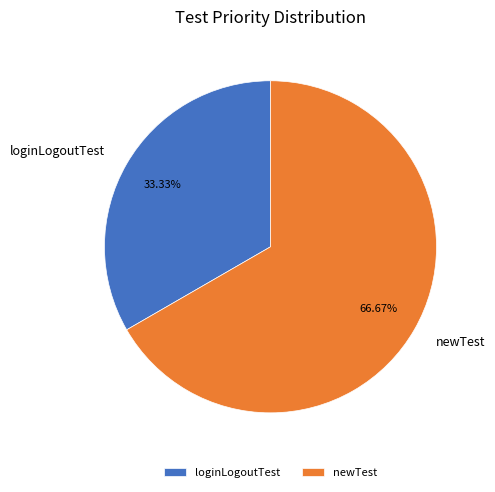

Is loginLogoutTest the majority of the pie?

No